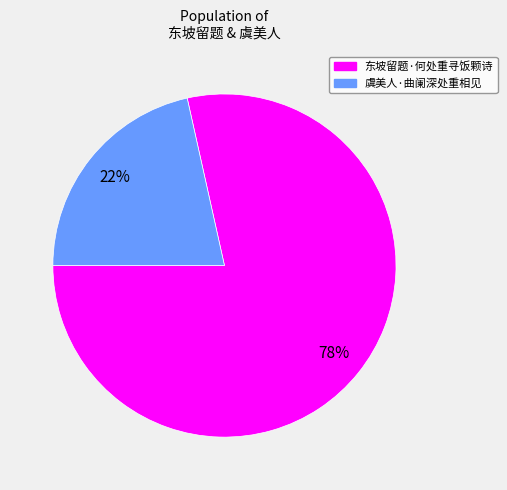

The 东坡留题·何处重寻饭颗诗 slice represents 84% of the pie. True or false?

False